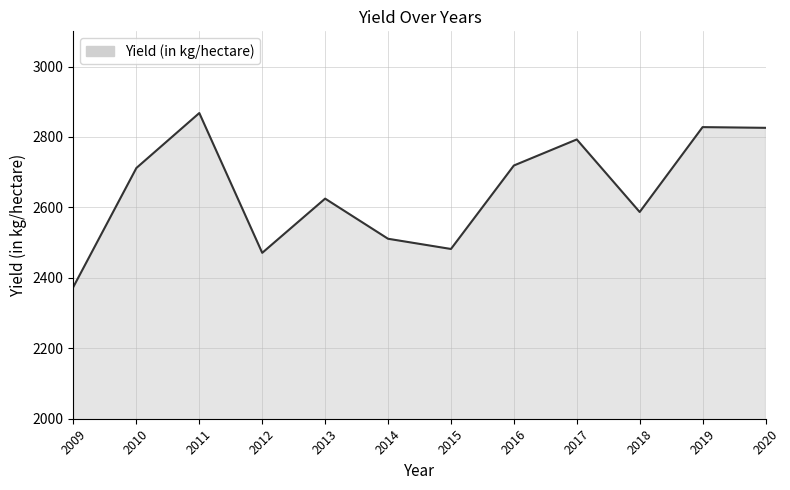

Does the chart have visible grid lines?

Yes